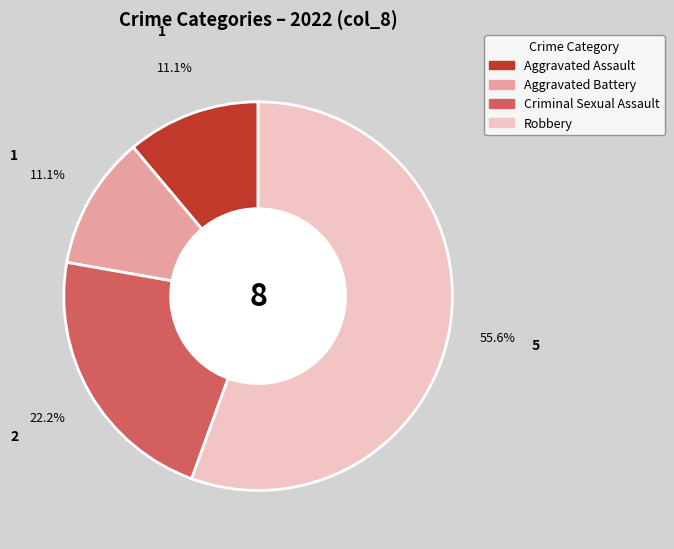

Is it true that Aggravated Assault is 6% of the pie?

False